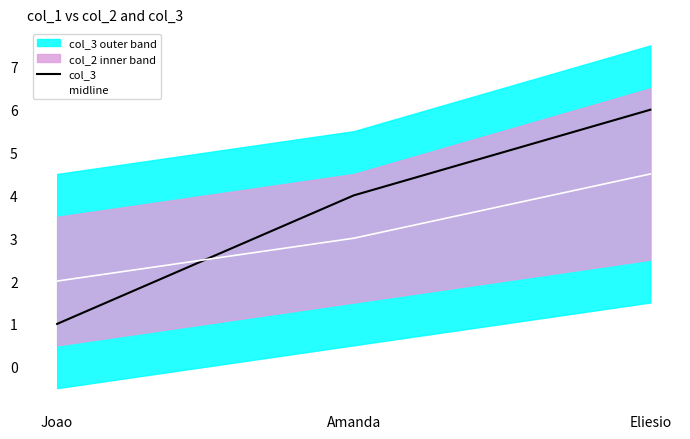

What is the minimum value for midline?

2.0